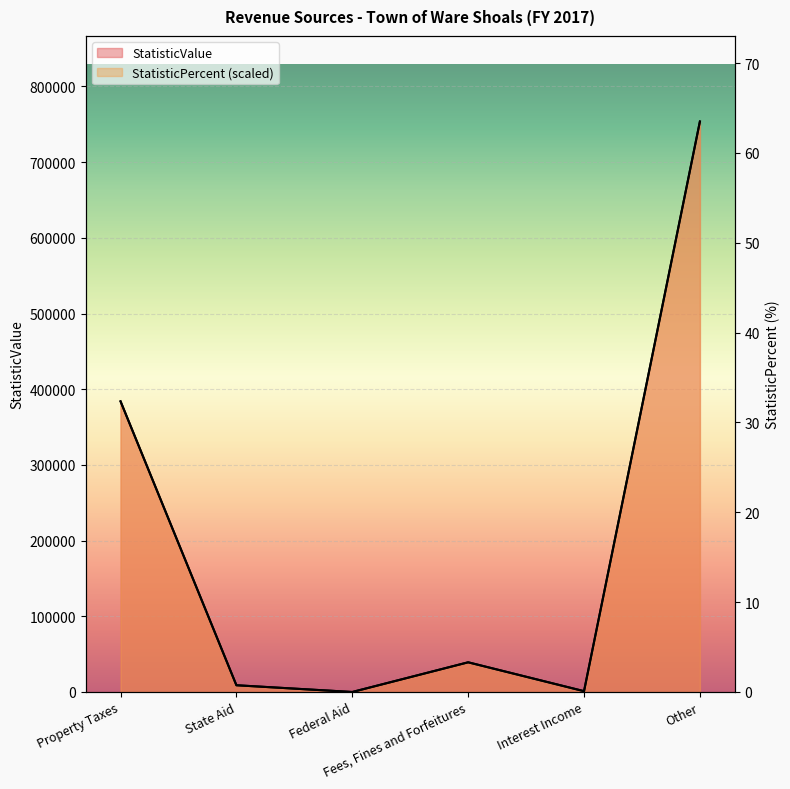

Is it true that StatisticValue equals 384008.0 at Property Taxes?

True